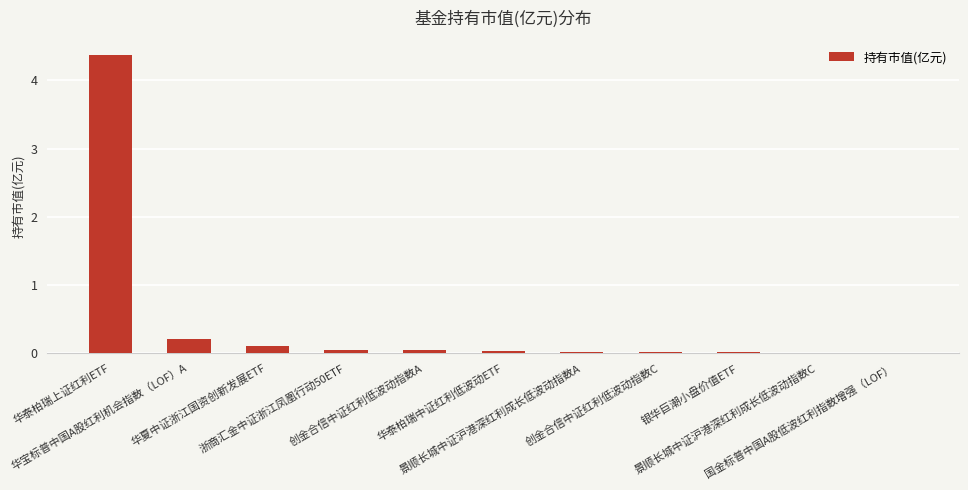

Is it true that the value at 浙商汇金中证浙江凤凰行动50ETF is 0.0?

True